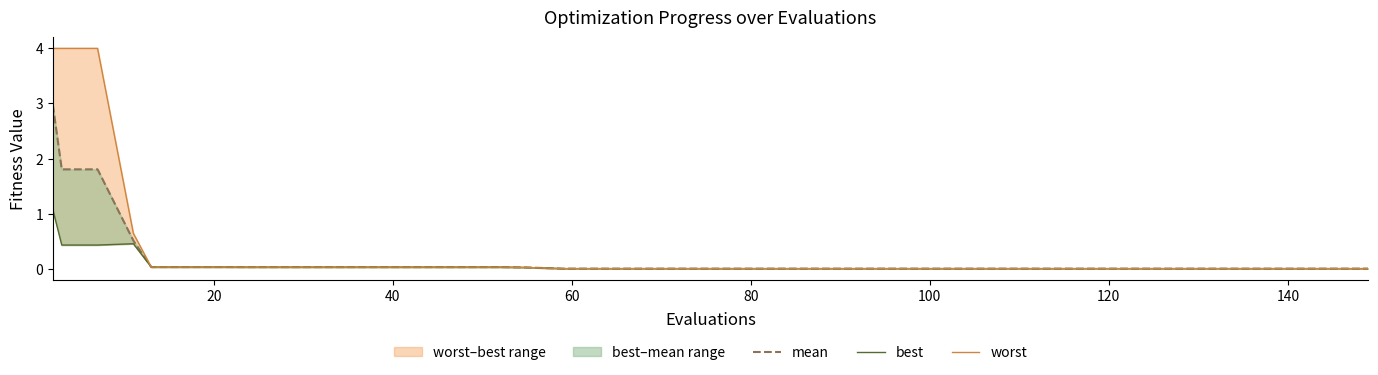

The best series shows 0.1 at 40. True or false?

False